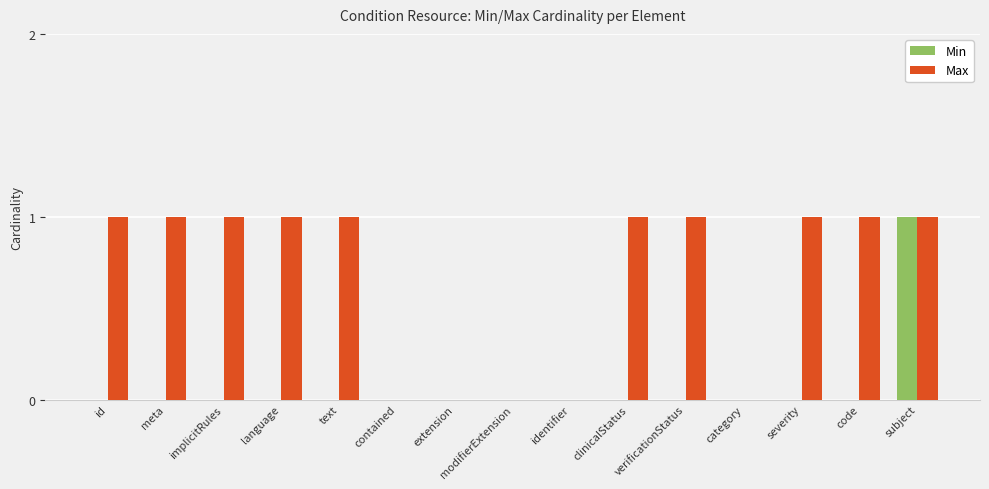

At which category is the sum across all series the highest?

subject